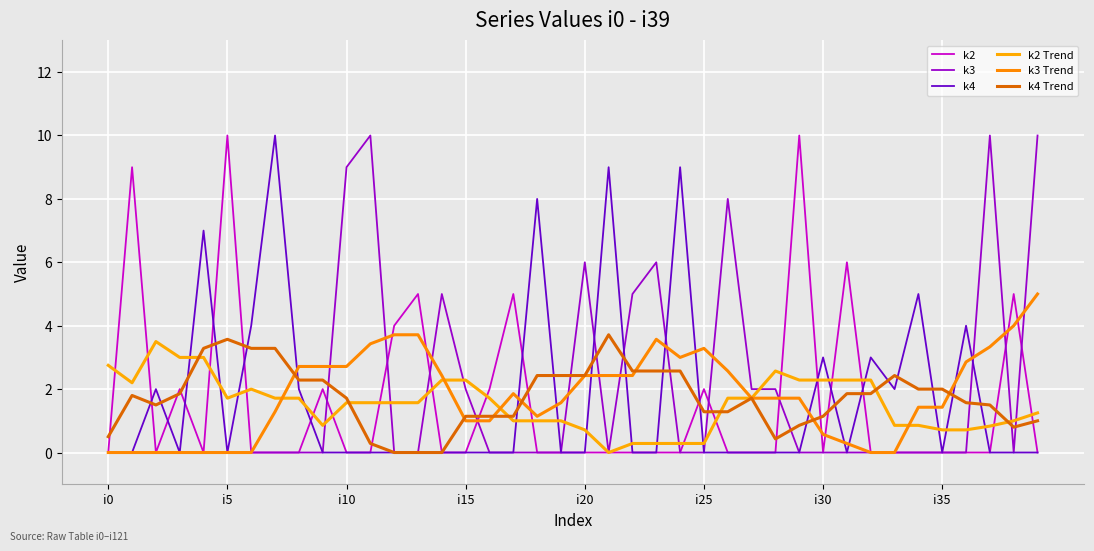

What are all the series names shown in the legend?

k2, k3, k4, k2 Trend, k3 Trend, k4 Trend